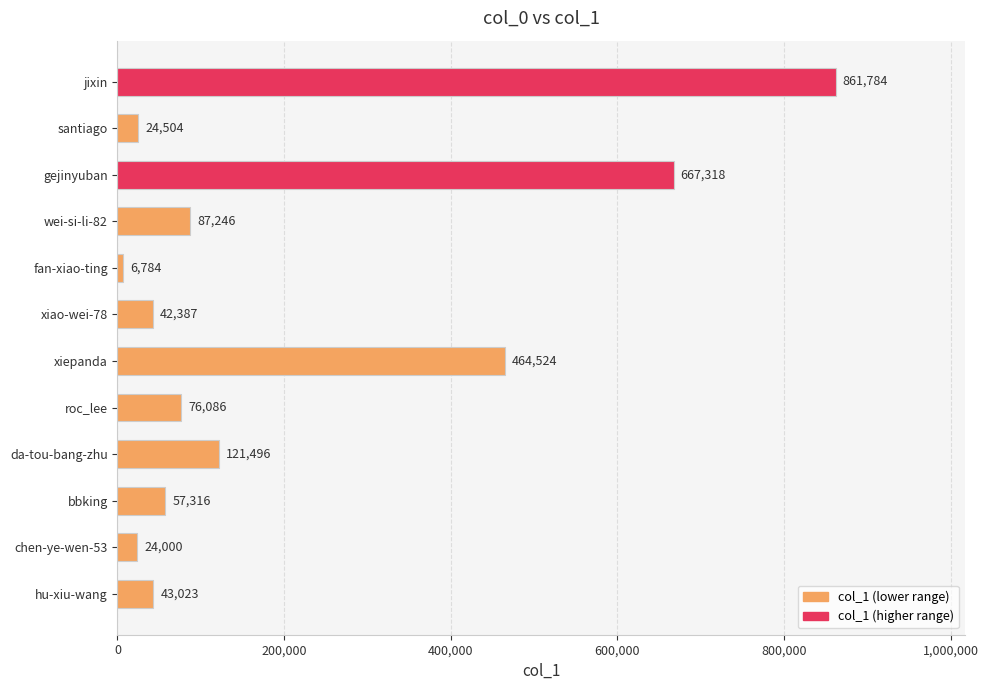

What is the difference between the second highest and minimum values?

660534